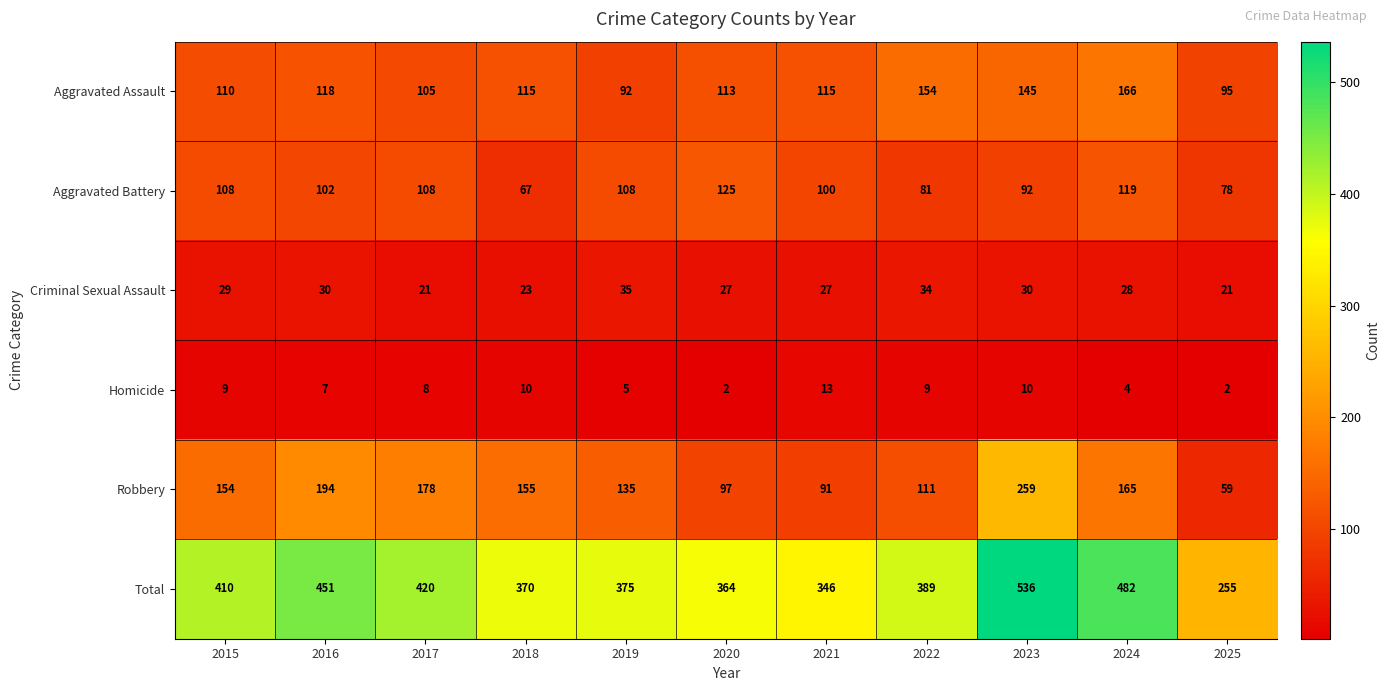

At which category does the chart reach its peak across all series?

2023